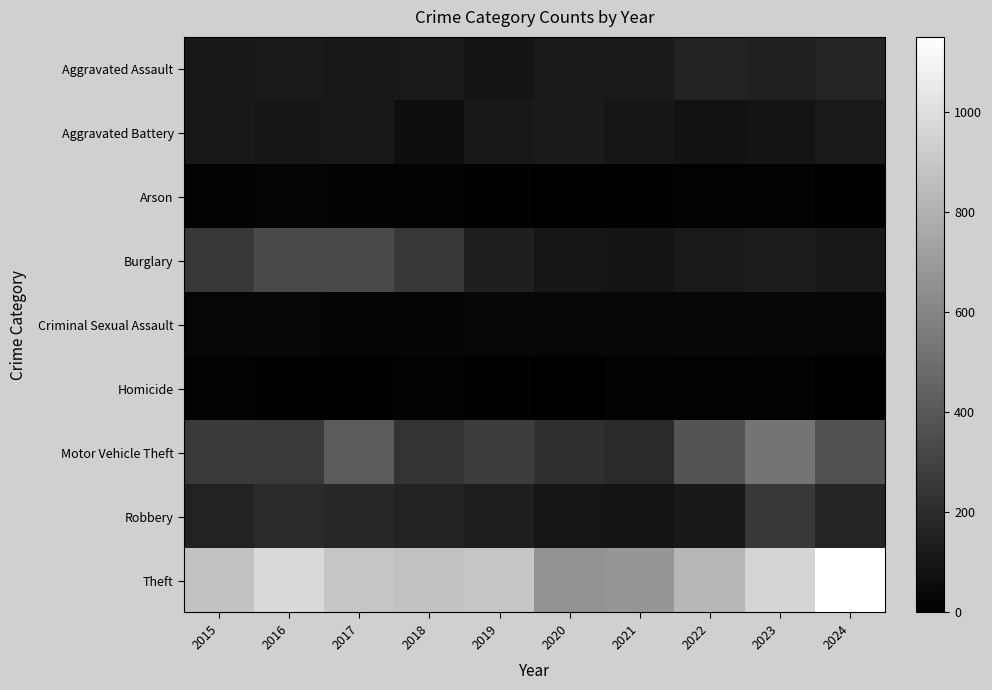

How many data points does each series have?

10